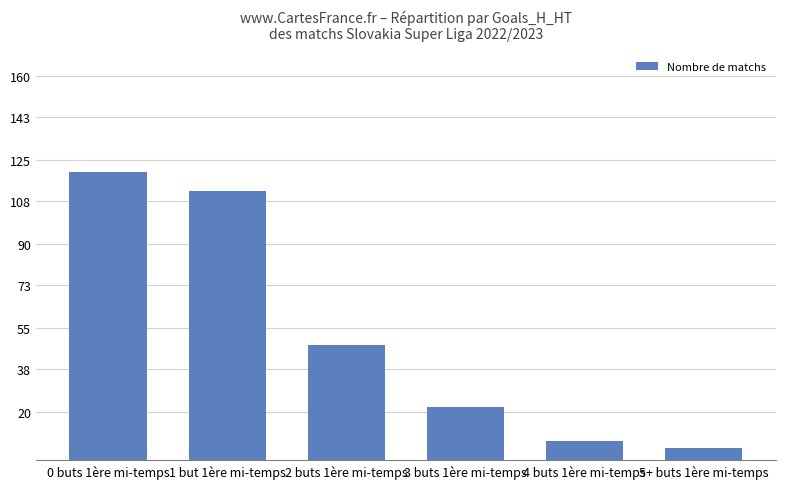

How many bars are there in total?

6